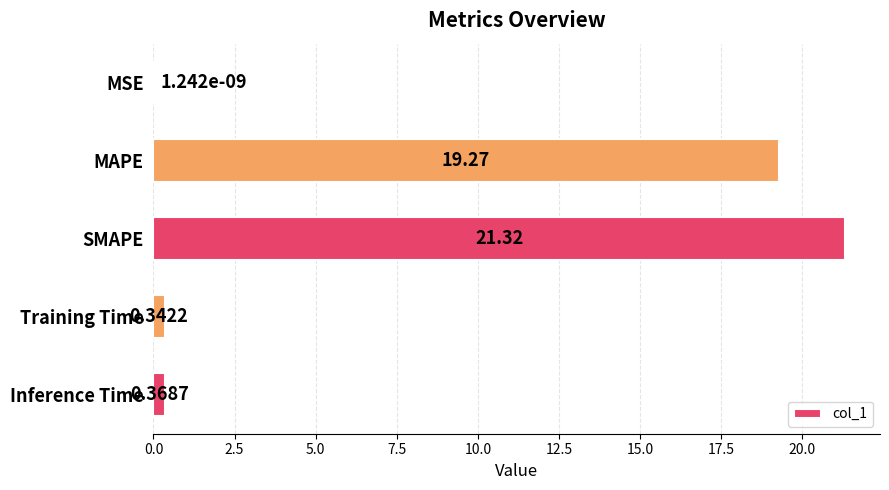

What is the change in value from MAPE to Training Time?

-18.9